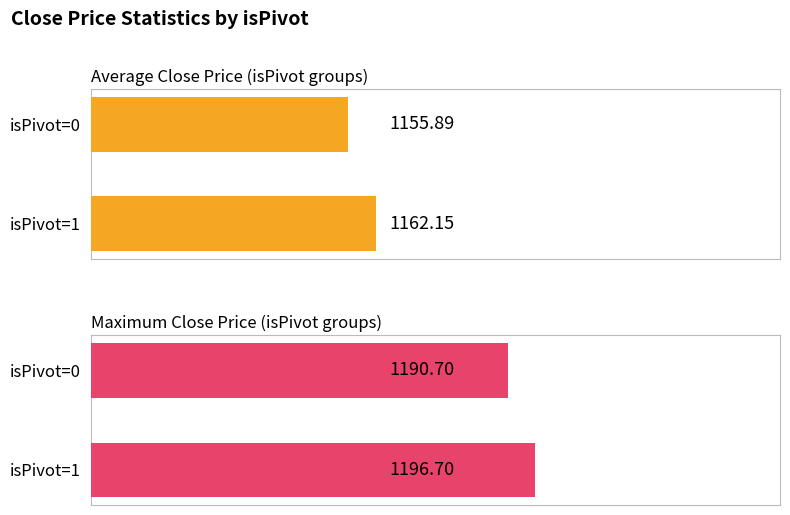

How many bars are there in each group?

2